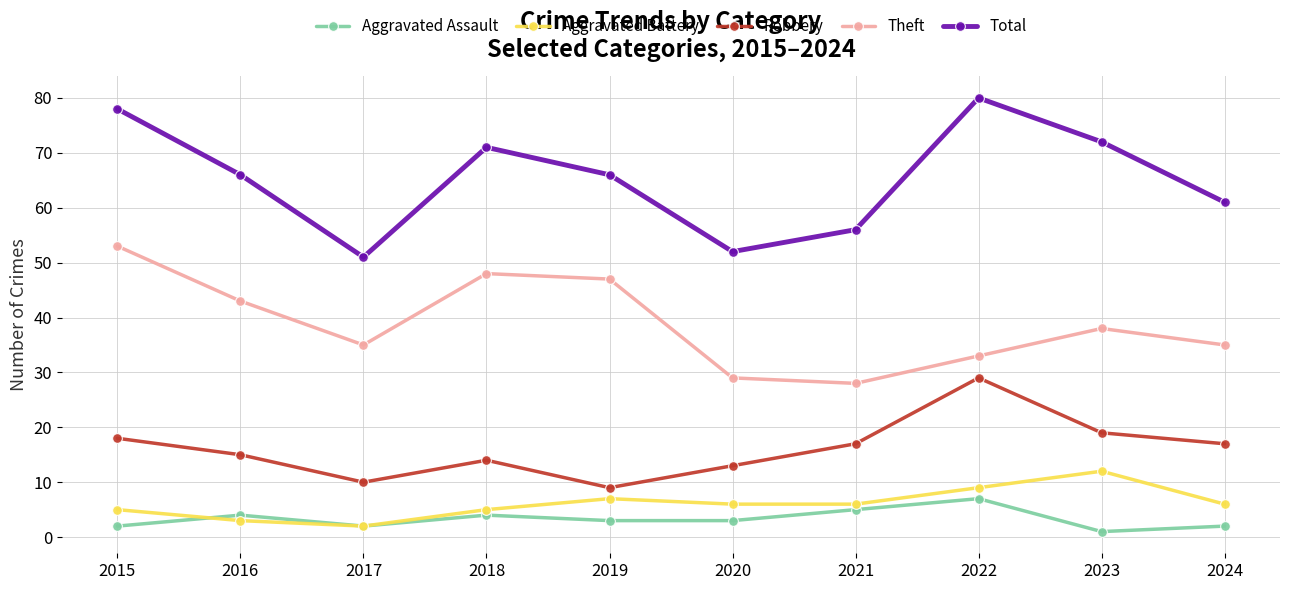

True or false: Aggravated Assault and Theft cross at least once.

False